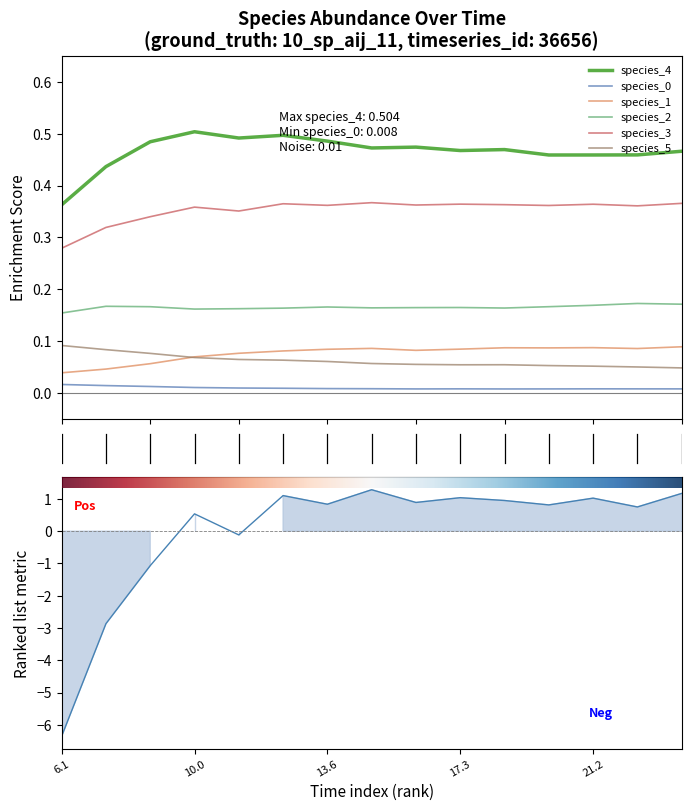

At which category does species_2 reach its first local peak?

2